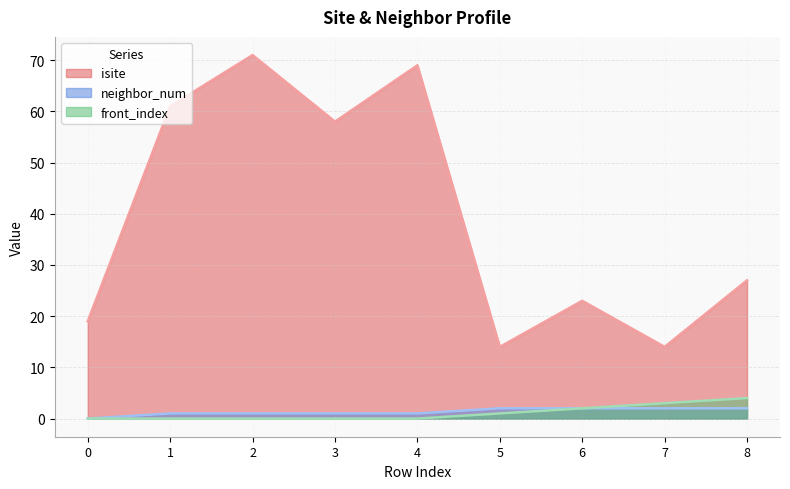

List the series in order of their peak value, highest first.

isite, front_index, neighbor_num